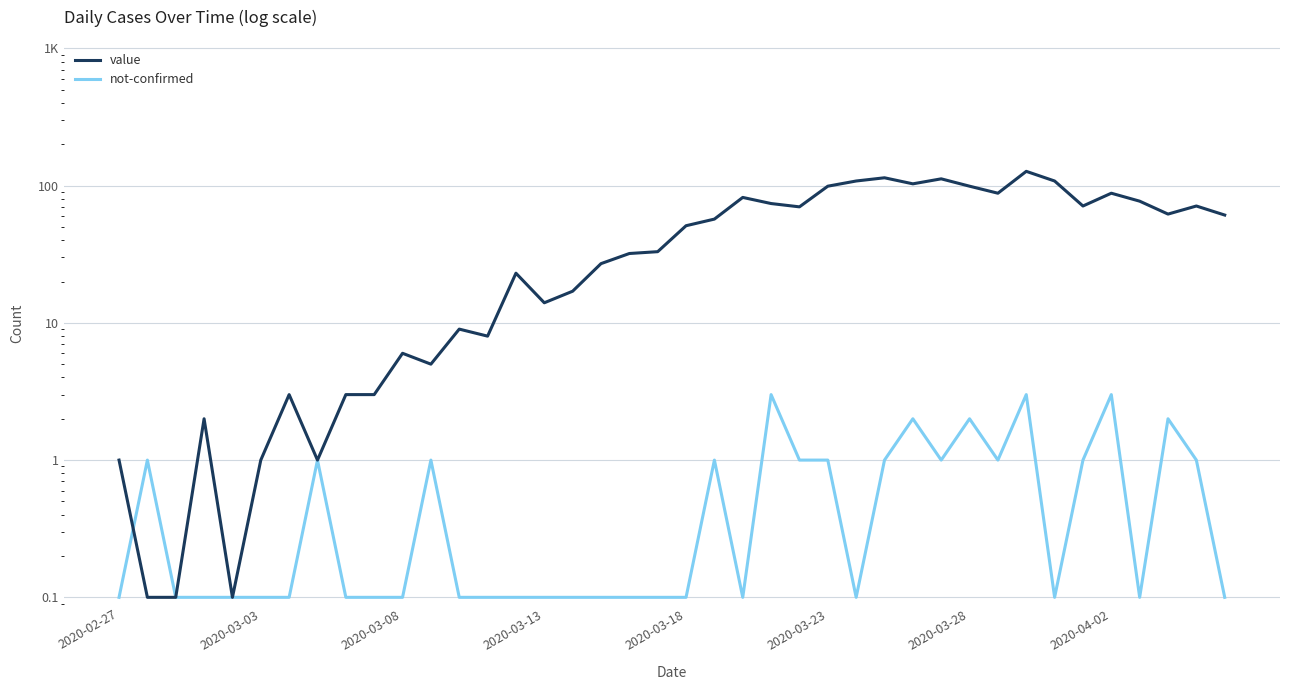

After their last crossing, which series has the higher values: value or not-confirmed?

not-confirmed